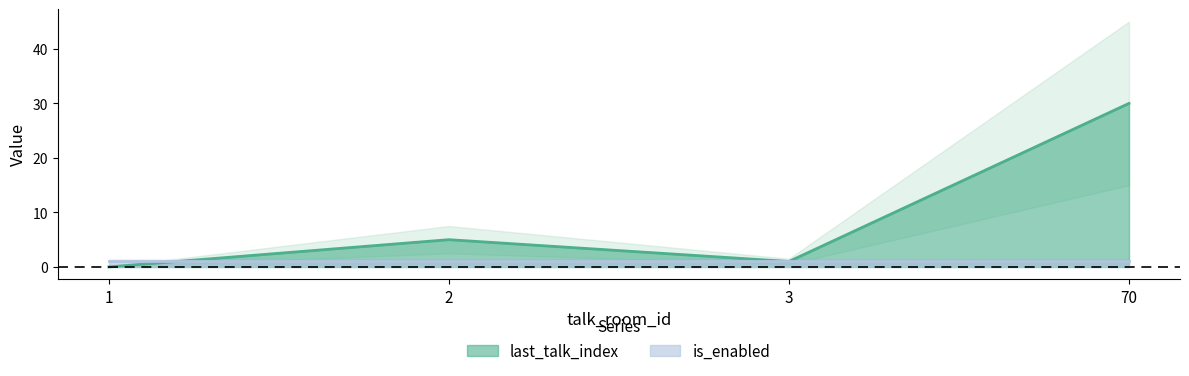

How many points are lower than both their immediate neighbors (excluding endpoints)?

1